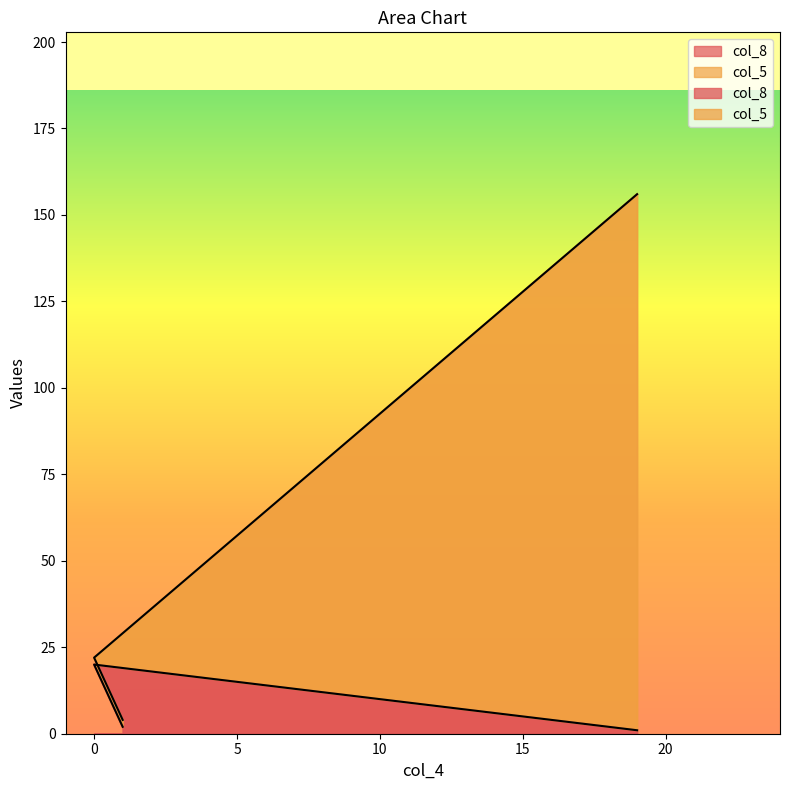

Which series has the largest total across all categories?

col_5